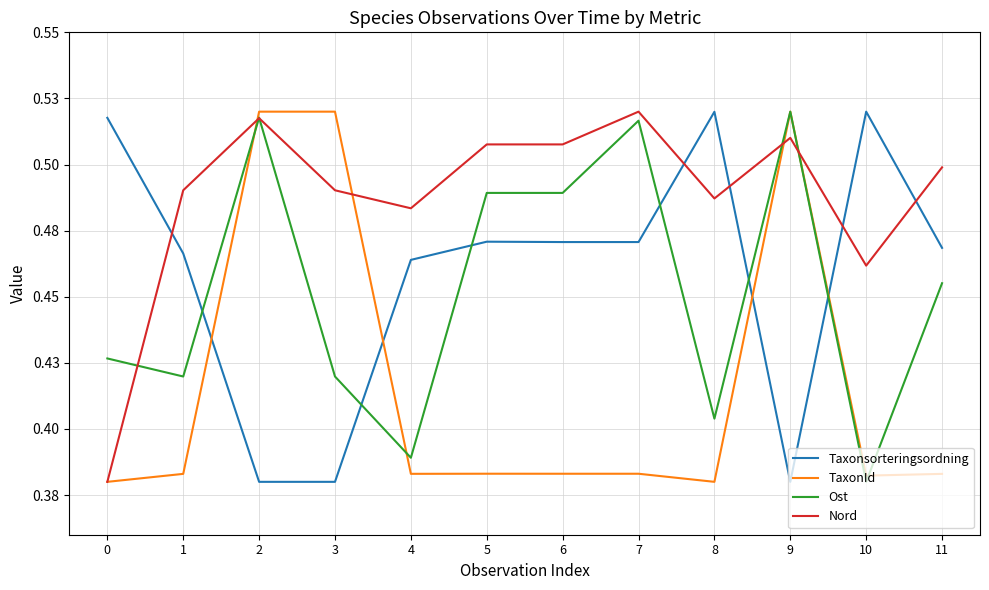

What is the average value of the Ost series?

0.5